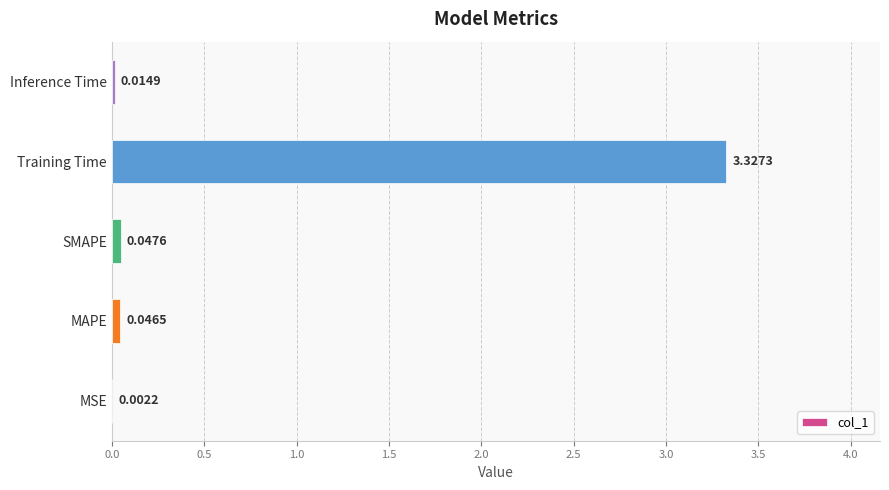

Where is the data nearest to the value 1?

SMAPE